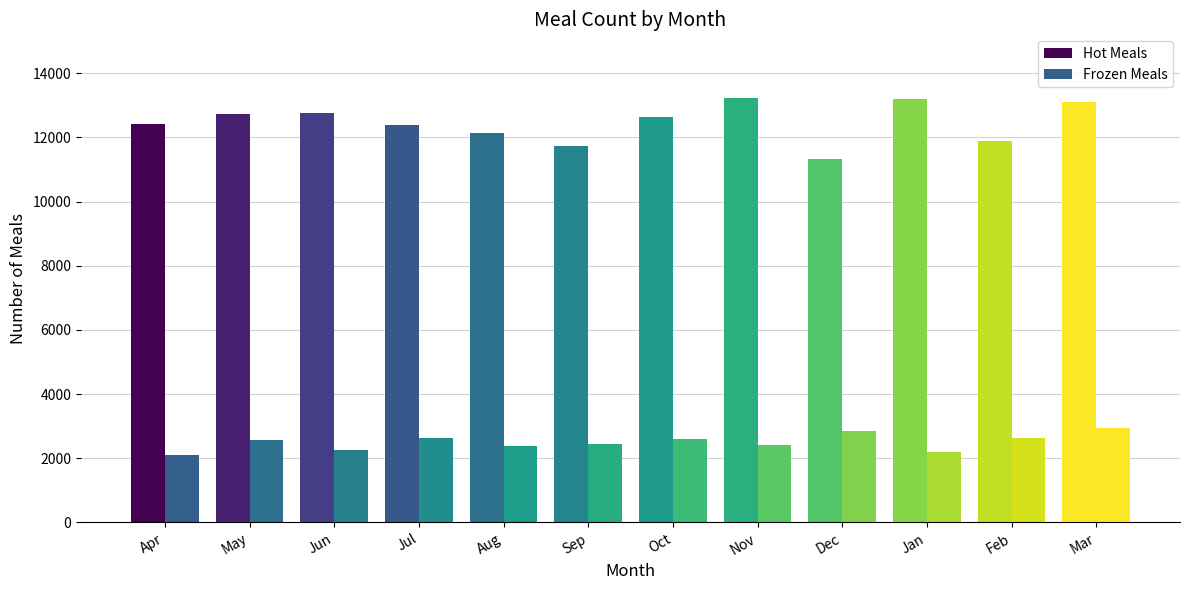

Is the value of Hot Meals at Oct greater than the value of Frozen Meals at Feb?

Yes